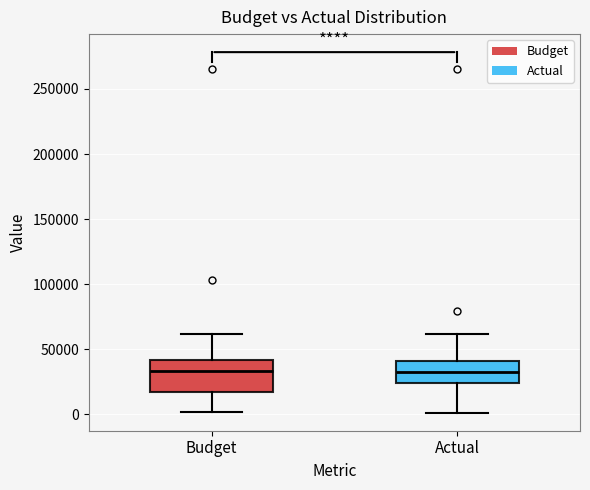

Which box is the tallest, from its lower edge to its upper edge?

Budget